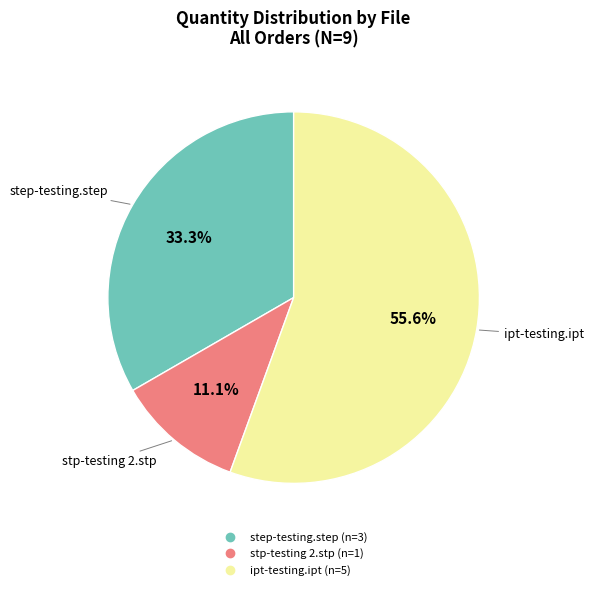

Which category has the smallest portion of the pie?

stp-testing 2.stp